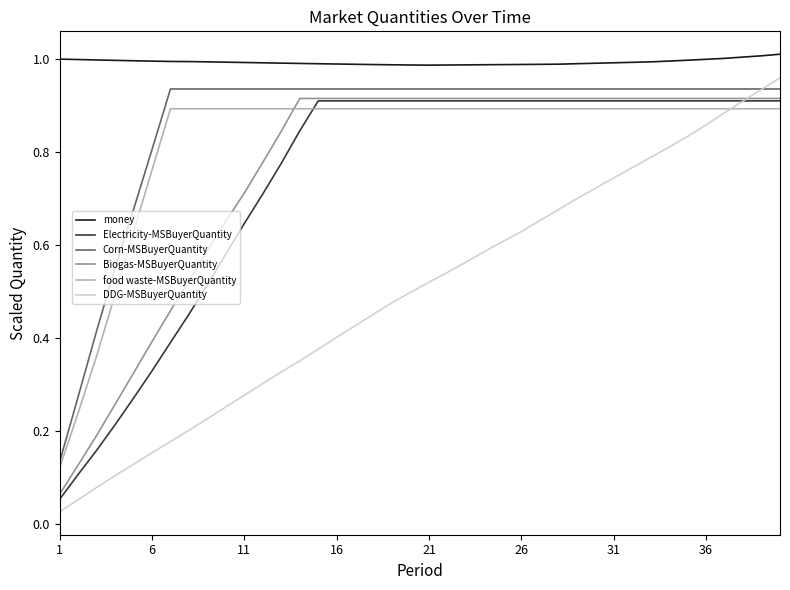

Which series has the widest spread of values?

DDG-MSBuyerQuantity